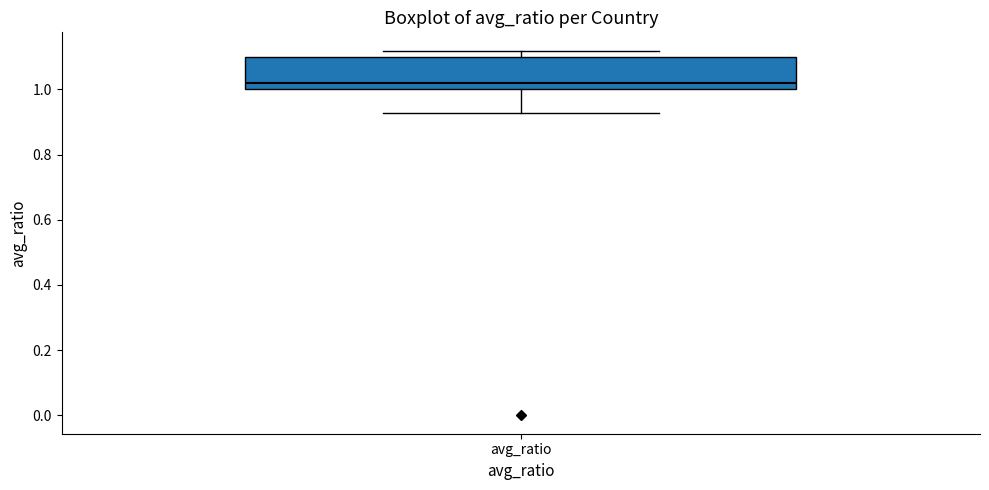

Where is the lower edge of the box for avg_ratio on the y-axis? The values are not printed on the chart, so give them approximately, as read against the axis.

1.00